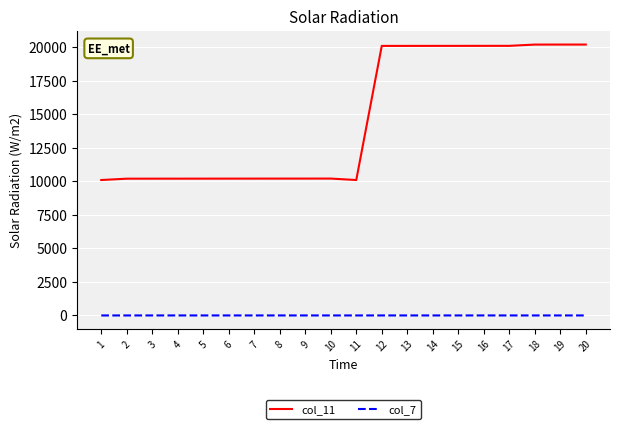

How many col_7 values are between 2 and 3?

16